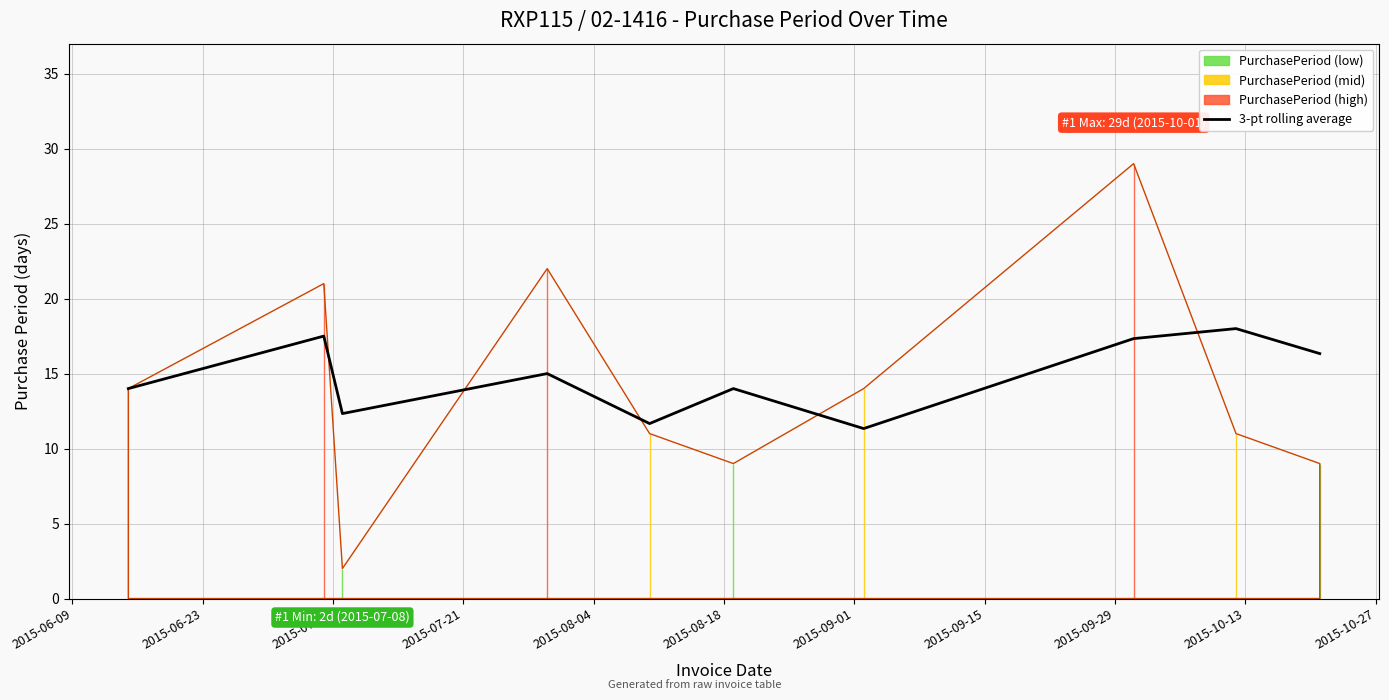

What position from the right is 2015-07-07?

8